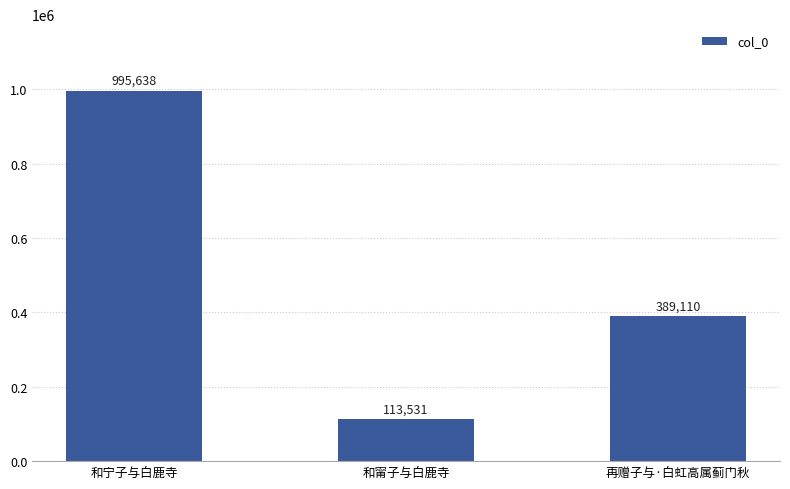

Where is the data nearest to the value 554584?

再赠子与·白虹高属蓟门秋